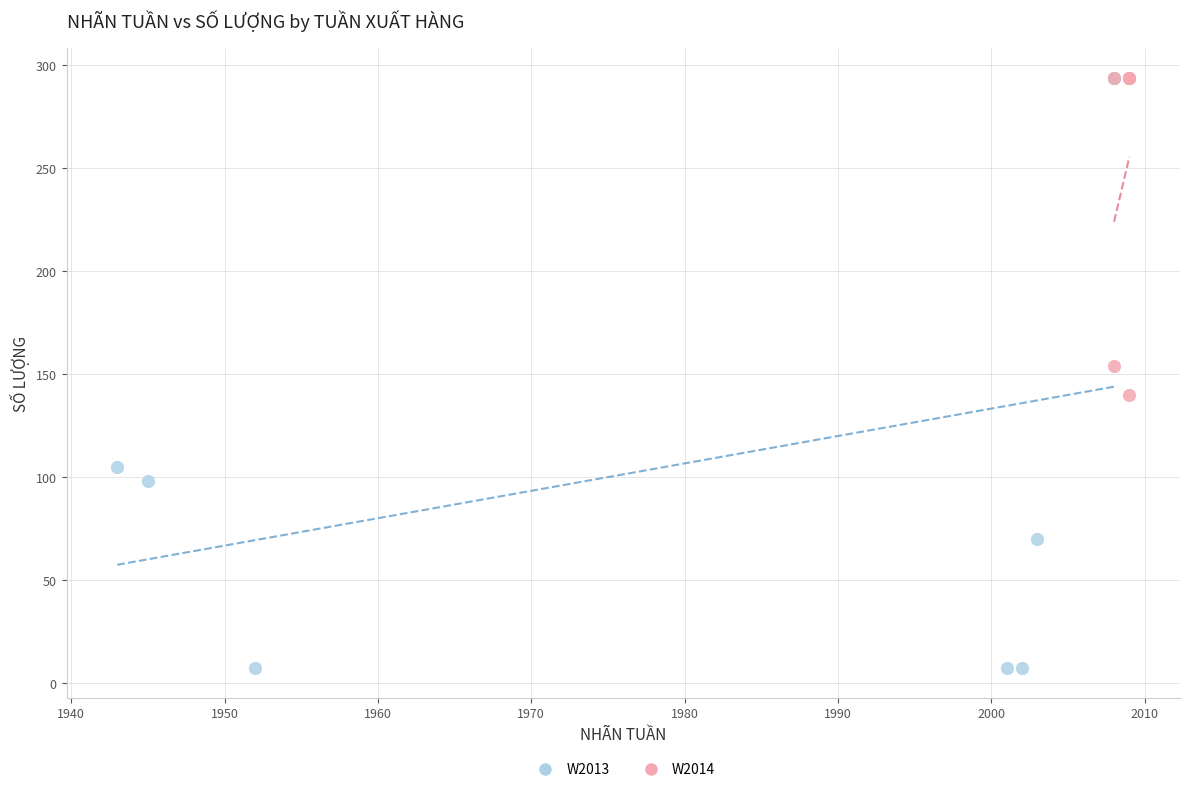

Which series contains the lowest Y value?

W2013